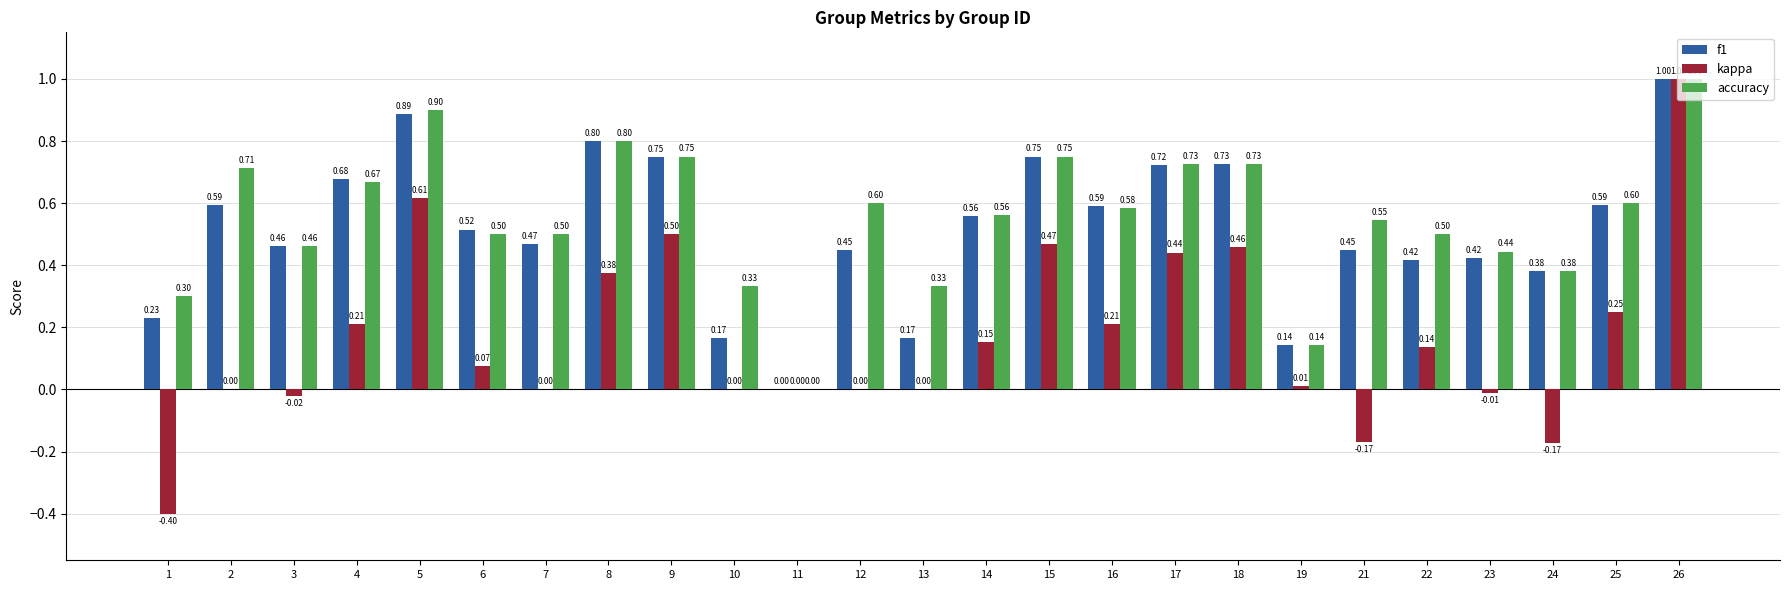

Is the value of kappa at 24 greater than the value of accuracy at 25?

No